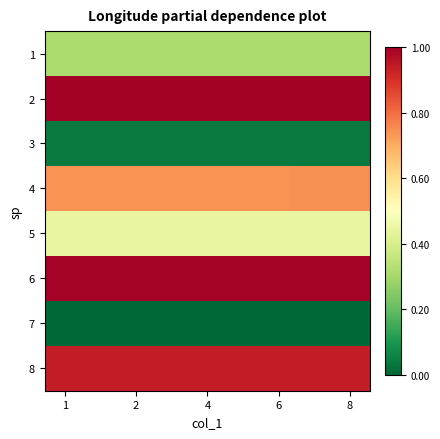

Rank the series by their maximum value, from highest to lowest.

2, 6, 8, 4, 5, 1, 3, 7